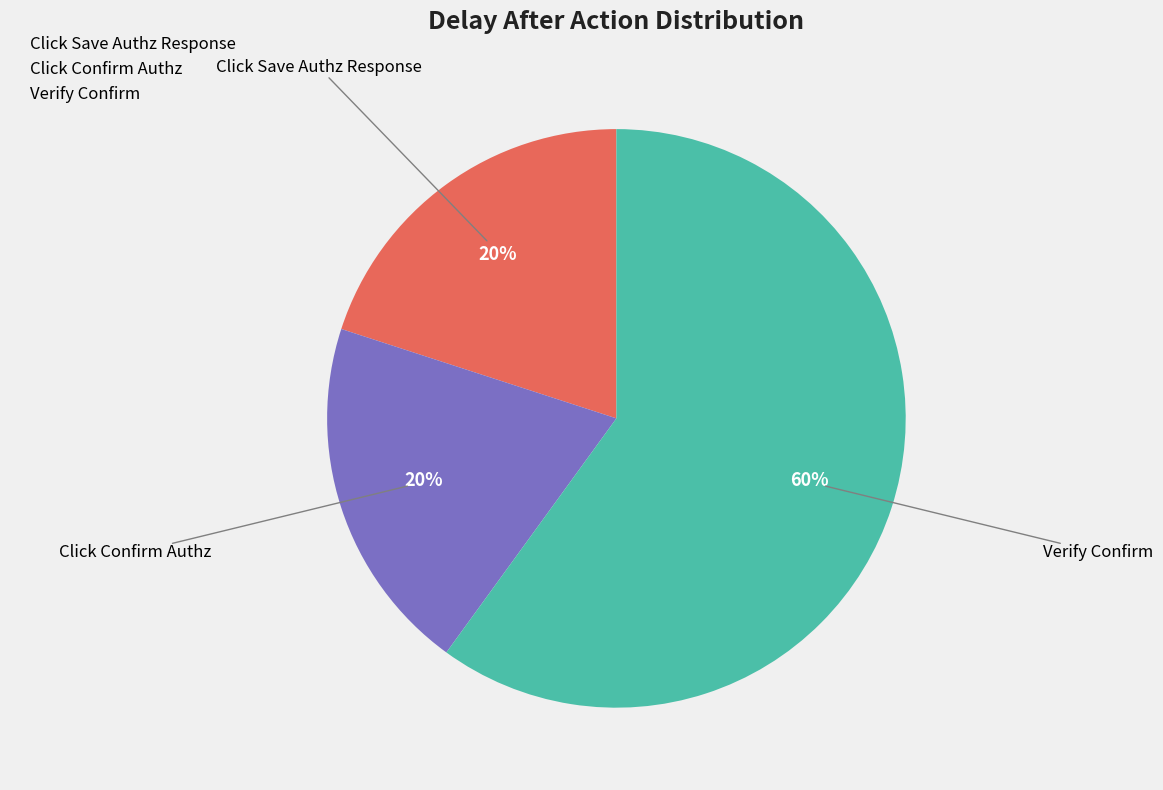

Is the sum of Click Confirm Authz and Verify Confirm greater than half?

Yes